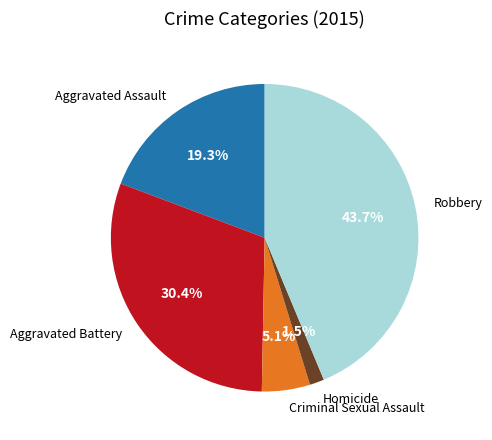

What portion of the pie excludes Criminal Sexual Assault?

94.9%